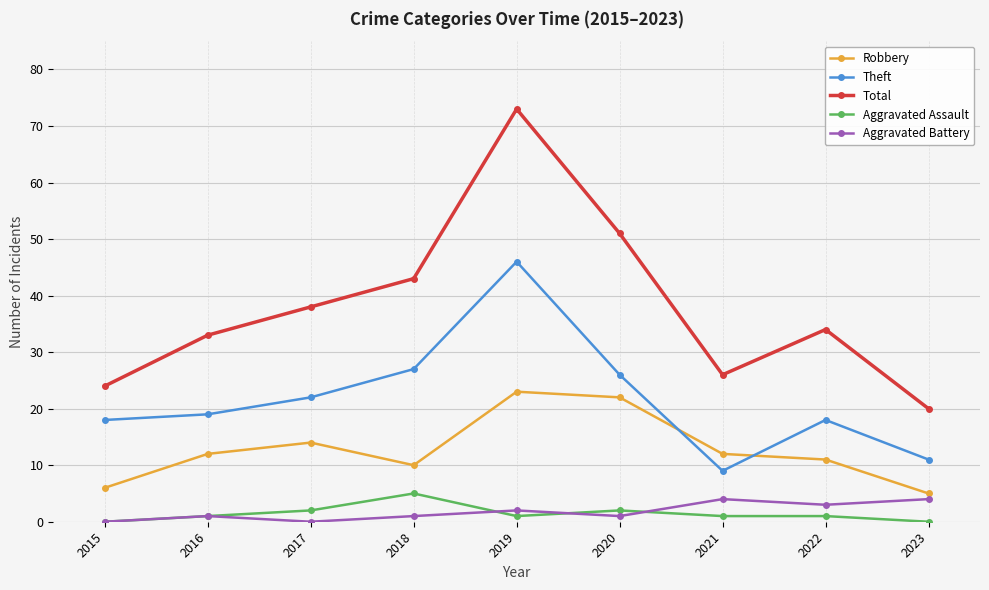

True or false: Aggravated Assault and Aggravated Battery cross at least once.

True